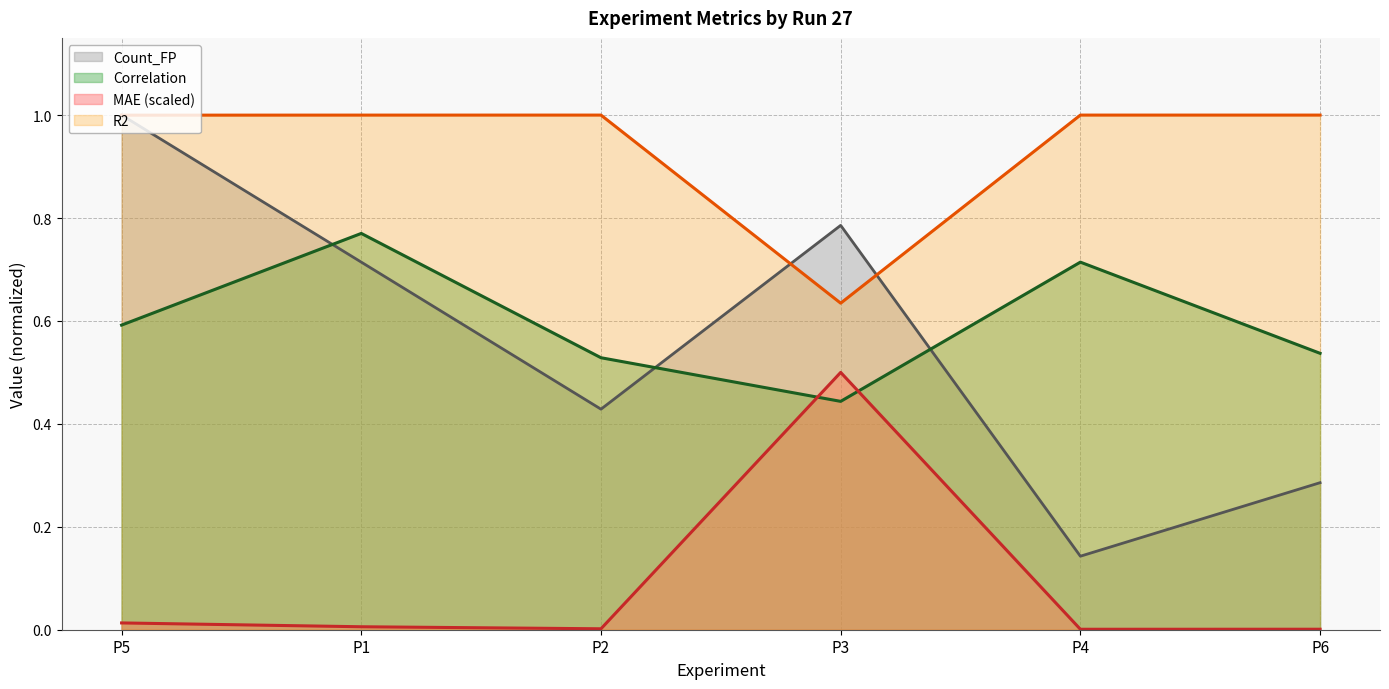

What is the average value of the Correlation series?

0.6